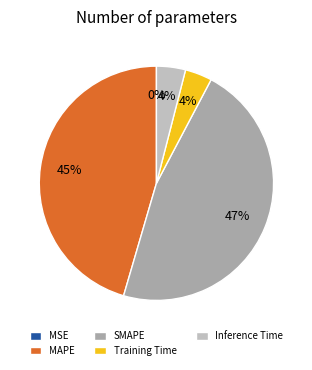

Is the sum of MAPE and Inference Time greater than half?

No